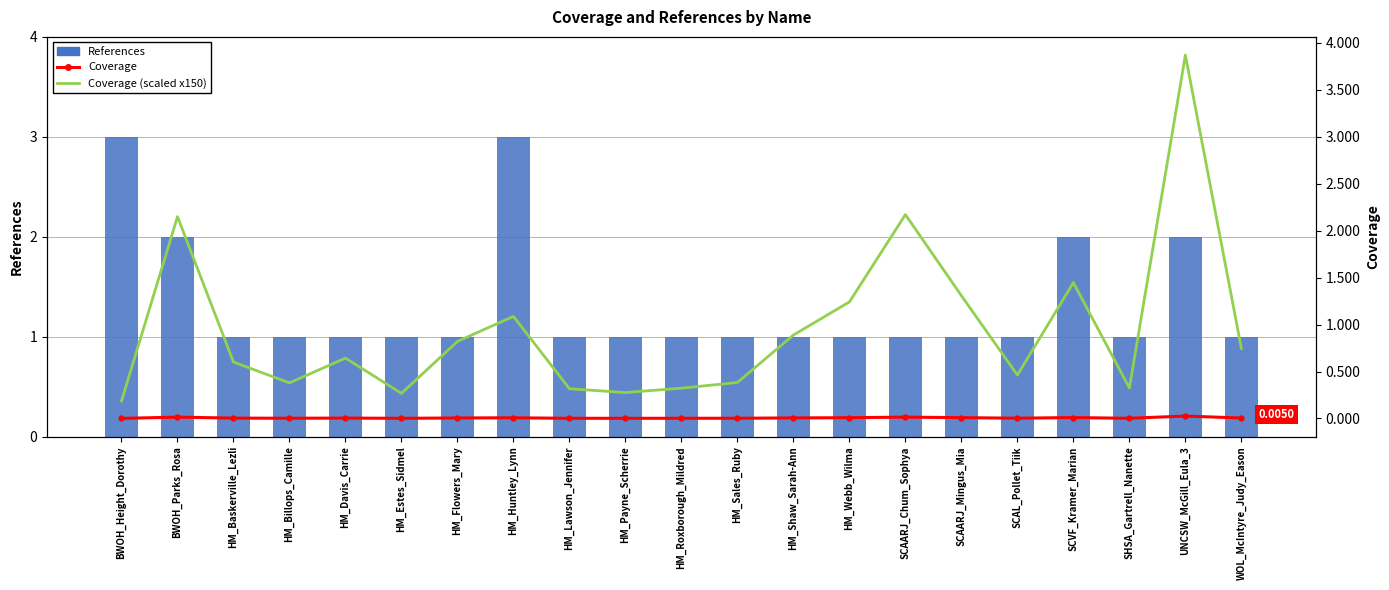

Which category has the highest value in the Coverage (scaled) series?

UNCSW_McGill_Eula_3